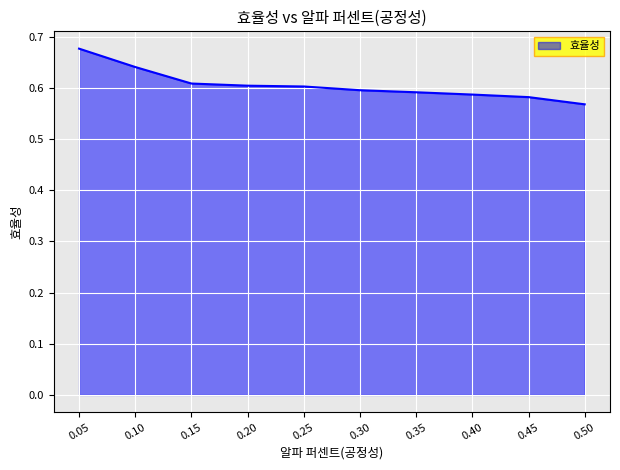

Is it true that the value at 0.10 is 0.3?

False